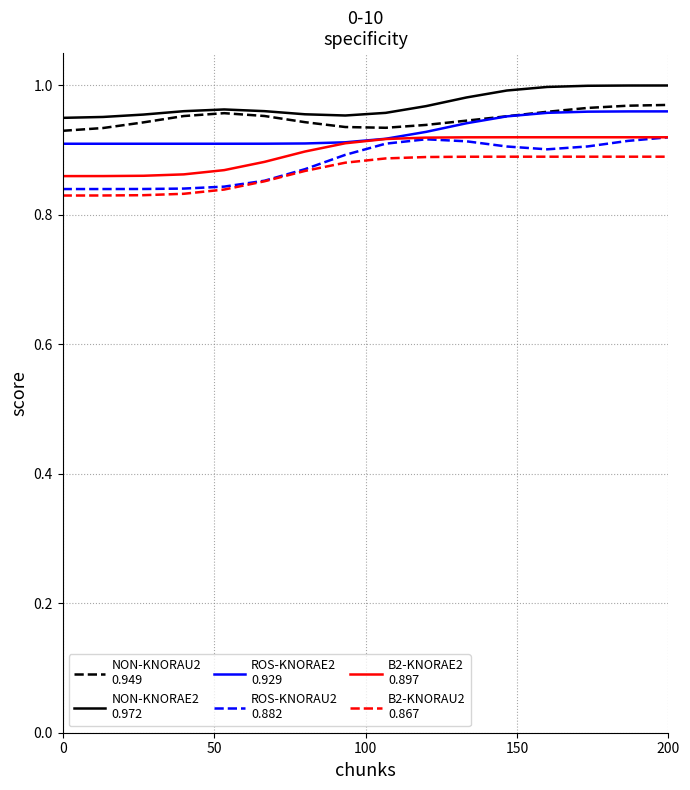

Reading left to right, list all the values displayed in this chart.

NON-KNORAU2
0.949: 0.9	0.9	0.9	1.0	1.0	1.0	0.9	0.9	0.9	0.9	0.9	1.0	1.0	1.0	1.0	1.0
NON-KNORAE2
0.972: 0.9	1.0	1.0	1.0	1.0	1.0	1.0	1.0	1.0	1.0	1.0	1.0	1.0	1.0	1.0	1.0
ROS-KNORAE2
0.929: 0.9	0.9	0.9	0.9	0.9	0.9	0.9	0.9	0.9	0.9	0.9	1.0	1.0	1.0	1.0	1.0
ROS-KNORAU2
0.882: 0.8	0.8	0.8	0.8	0.8	0.9	0.9	0.9	0.9	0.9	0.9	0.9	0.9	0.9	0.9	0.9
B2-KNORAE2
0.897: 0.9	0.9	0.9	0.9	0.9	0.9	0.9	0.9	0.9	0.9	0.9	0.9	0.9	0.9	0.9	0.9
B2-KNORAU2
0.867: 0.8	0.8	0.8	0.8	0.8	0.9	0.9	0.9	0.9	0.9	0.9	0.9	0.9	0.9	0.9	0.9